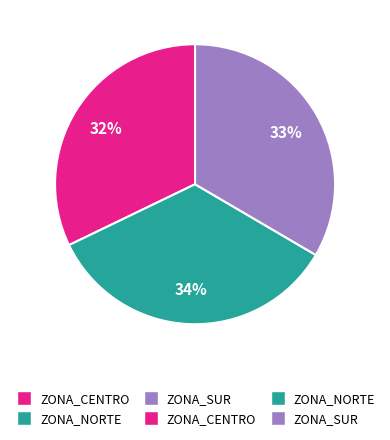

Is there any slice that represents more than half of the pie?

No